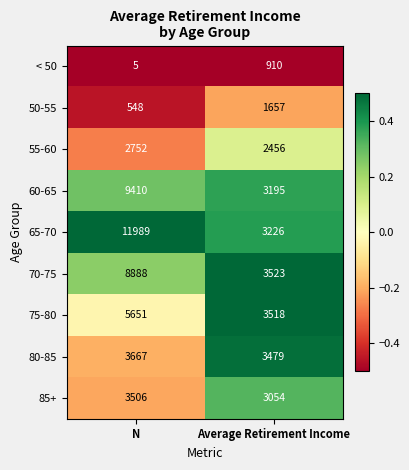

Which label corresponds to the smallest value in the chart?

N